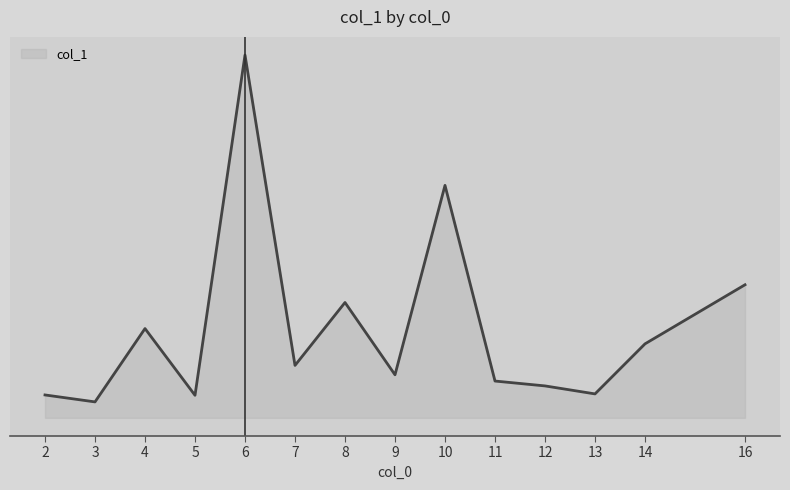

Does the chart have visible grid lines?

No